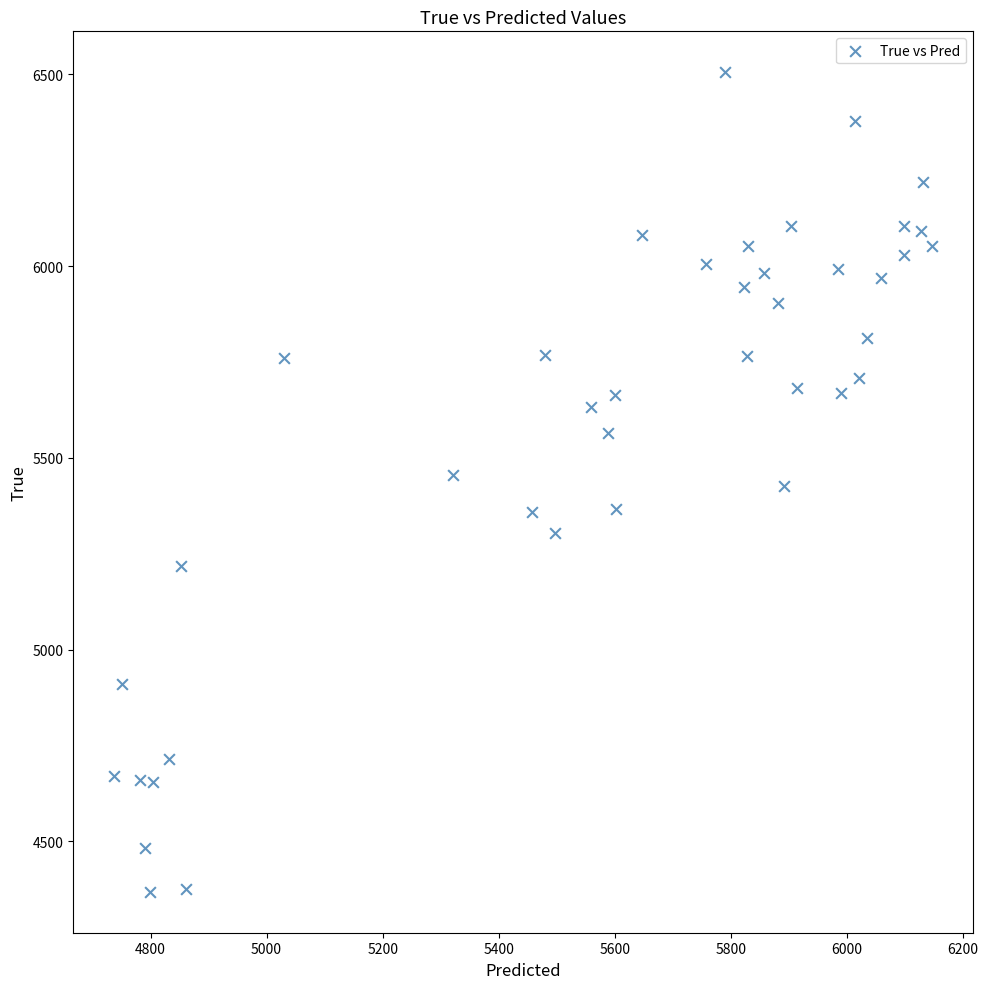

What is the range of Y values (max minus min)?

2136